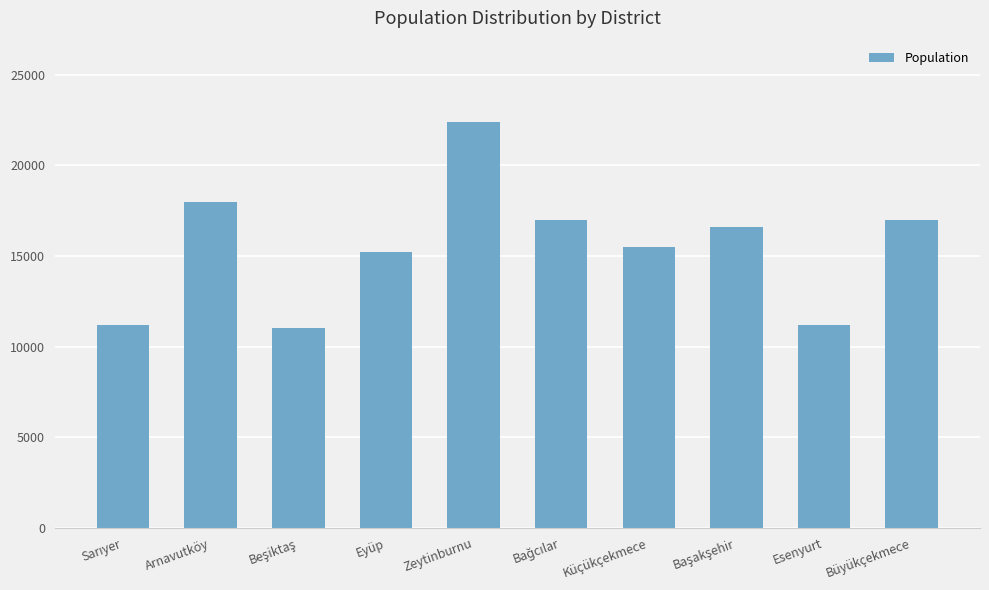

What is the change in value from Eyüp to Esenyurt?

-4000